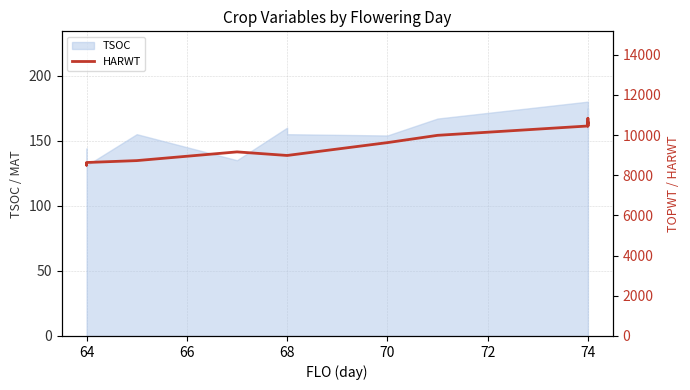

How many points are lower than both their immediate neighbors (excluding endpoints)?

2